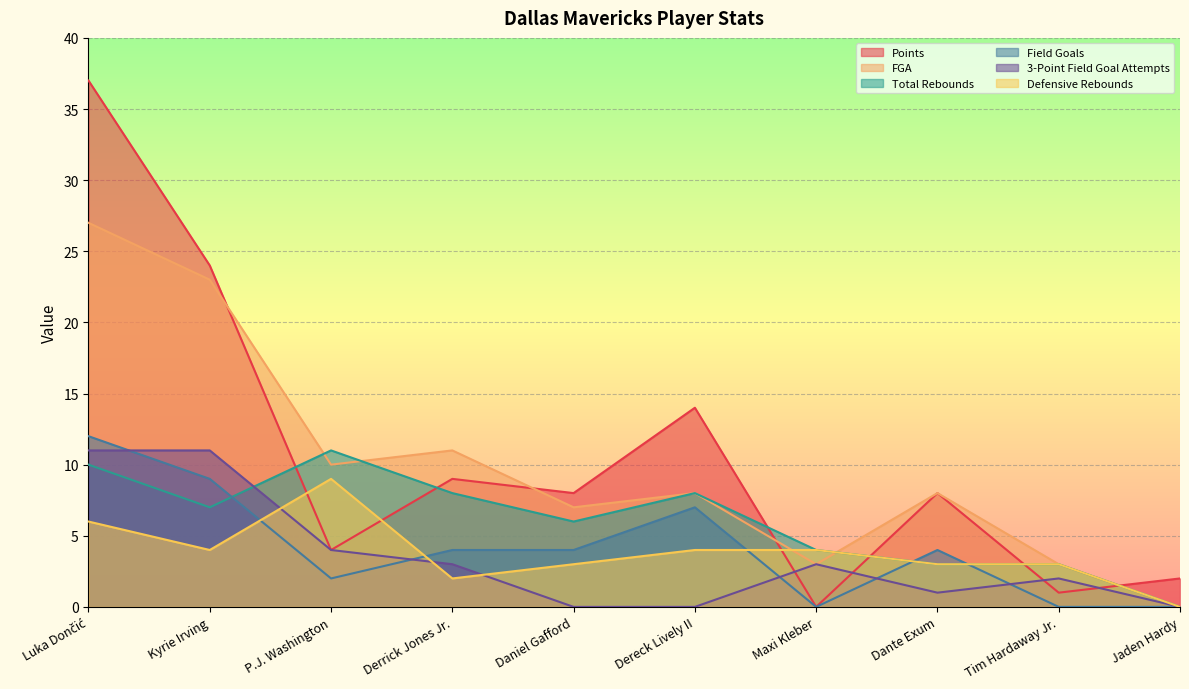

Between which two adjacent categories do Defensive Rebounds and Points first intersect?

Kyrie Irving and P.J. Washington